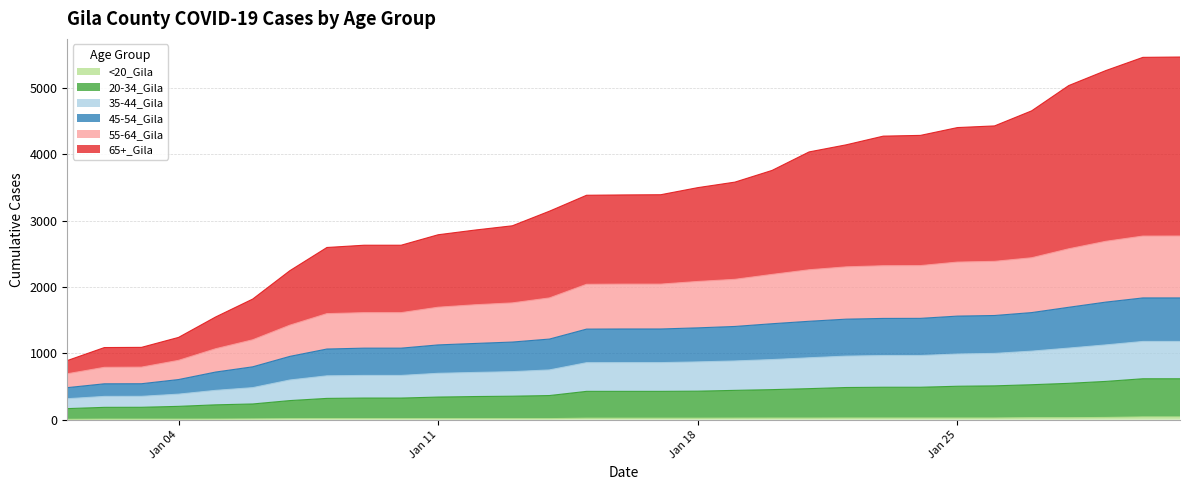

True or false: 55-64_Gila and 45-54_Gila cross at least once.

False